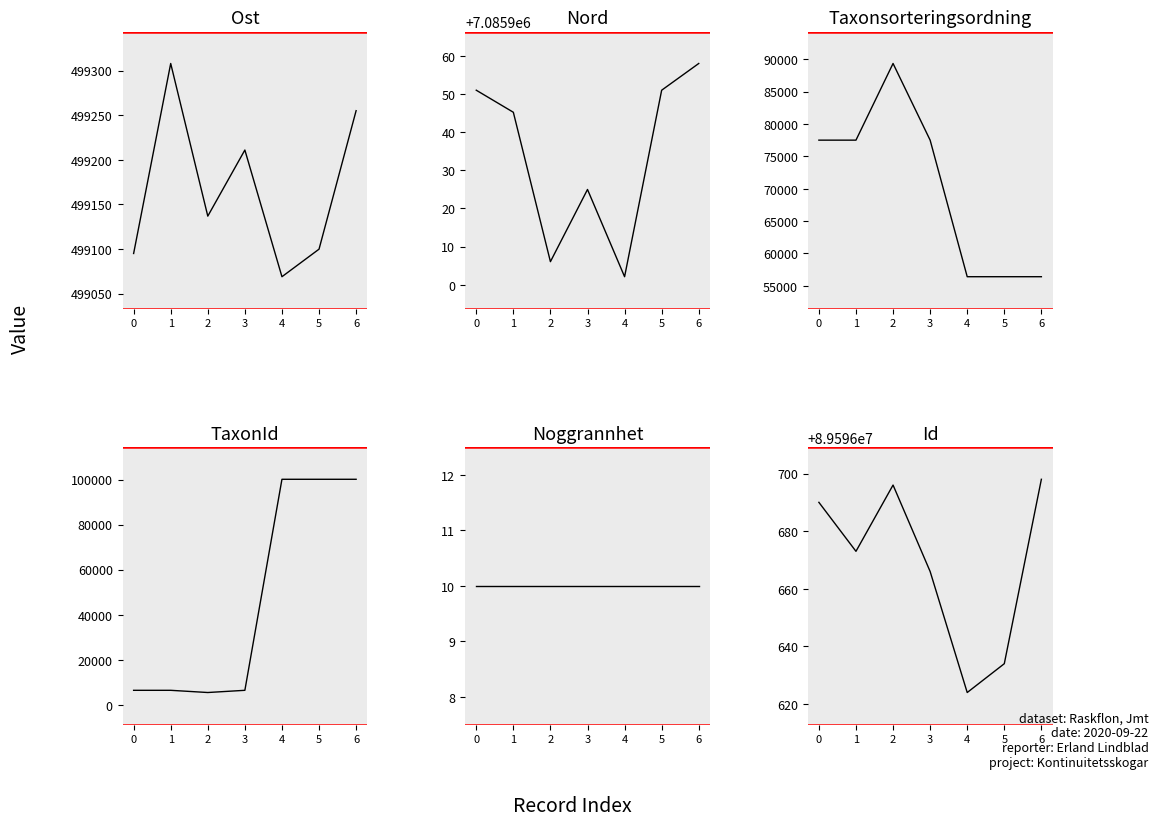

True or false: Id and Nord intersect in this chart.

False